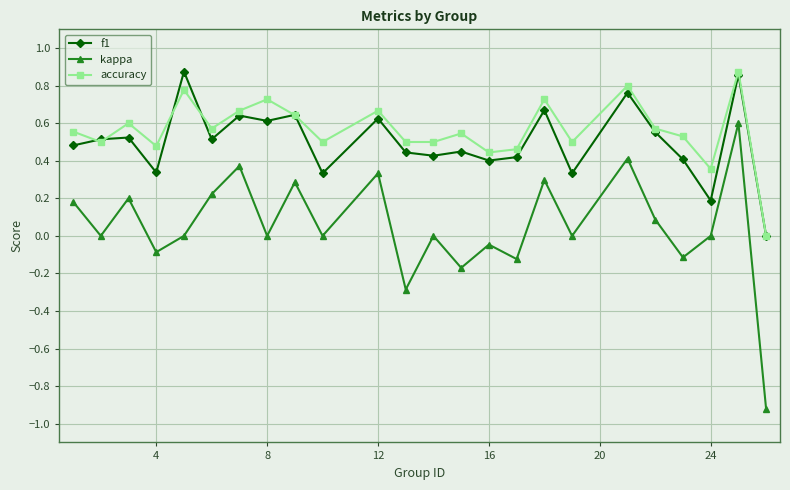

In kappa, how many points are higher than both neighbors (excluding endpoints)?

9